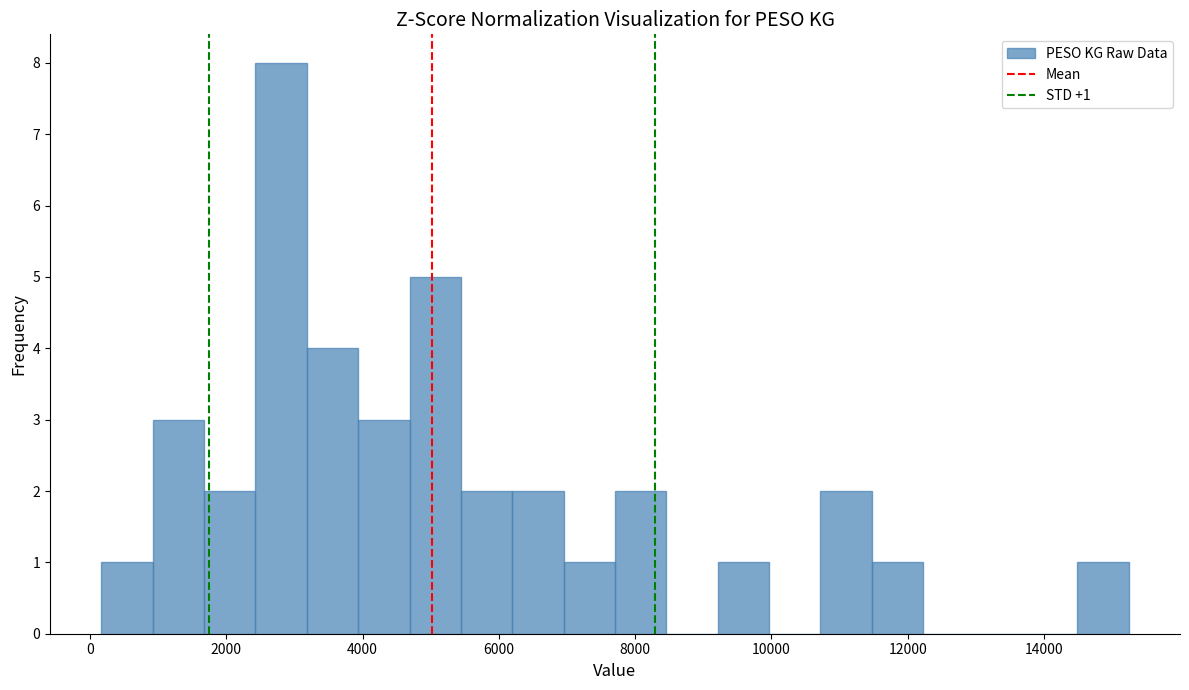

Around what value on the x-axis is the tallest bar? Give the approximate position of its centre, as read against the axis.

2800